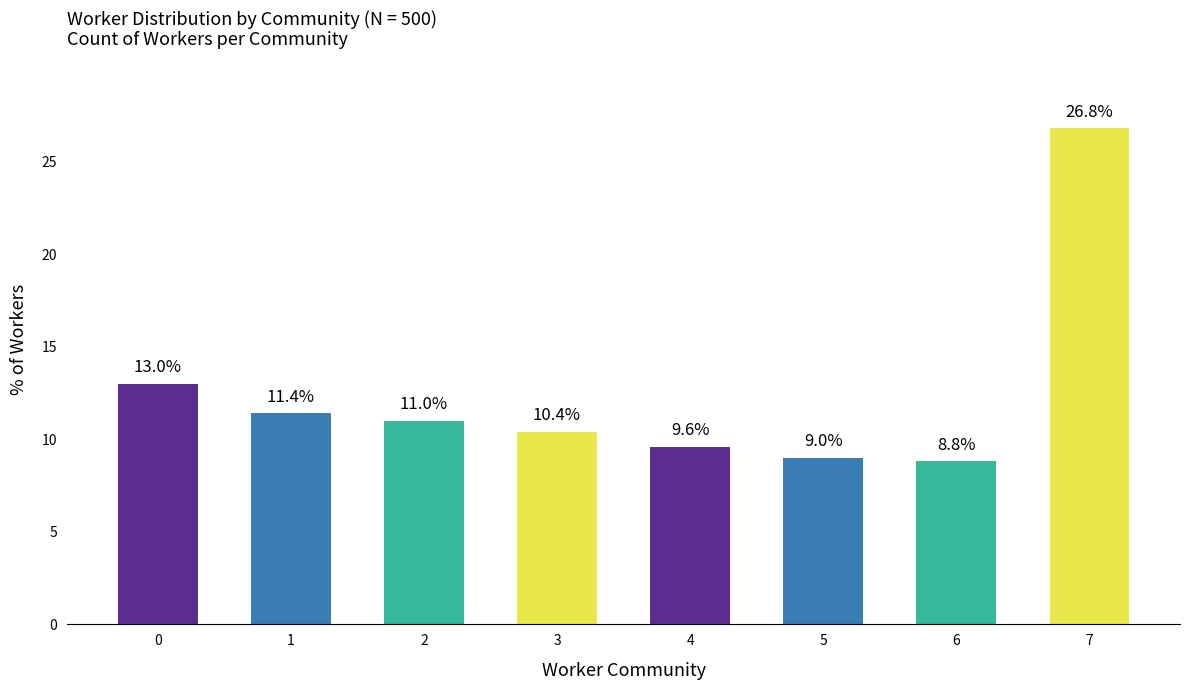

List the labels in order of value, smallest first.

6, 5, 4, 3, 2, 1, 0, 7